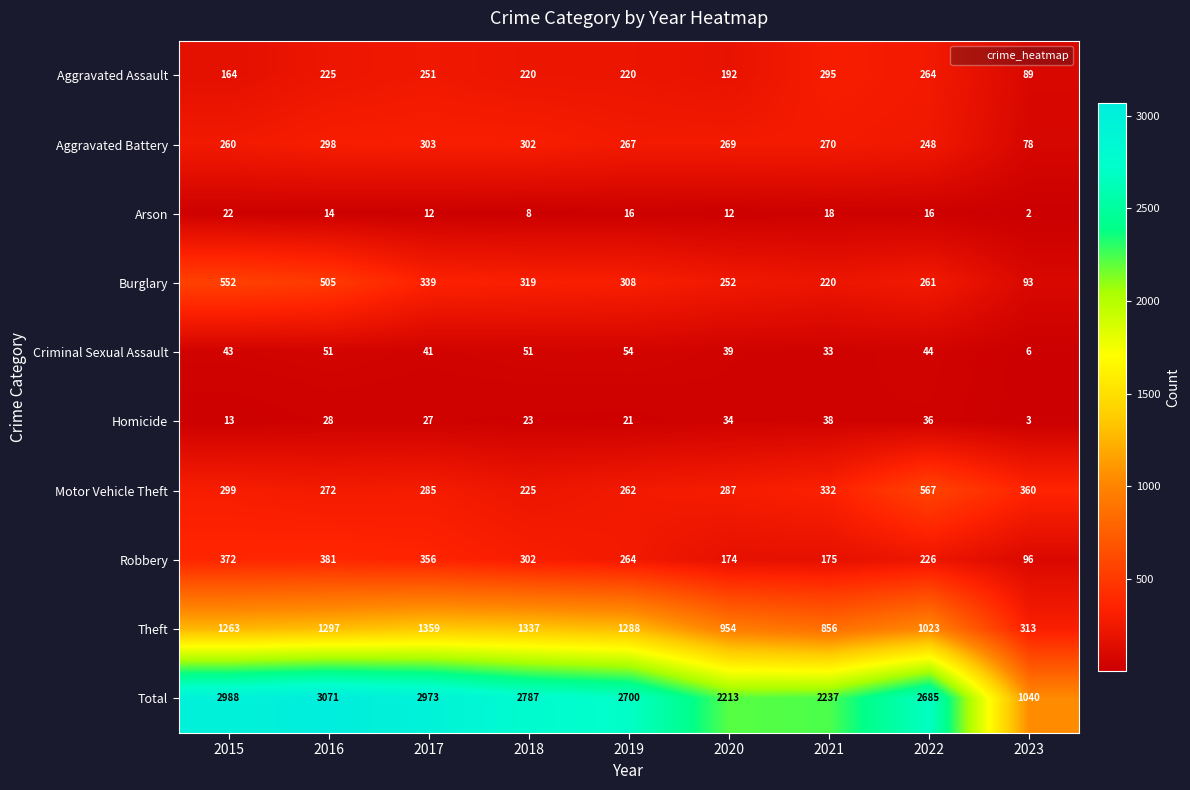

What is the sum of all Total values?

22694